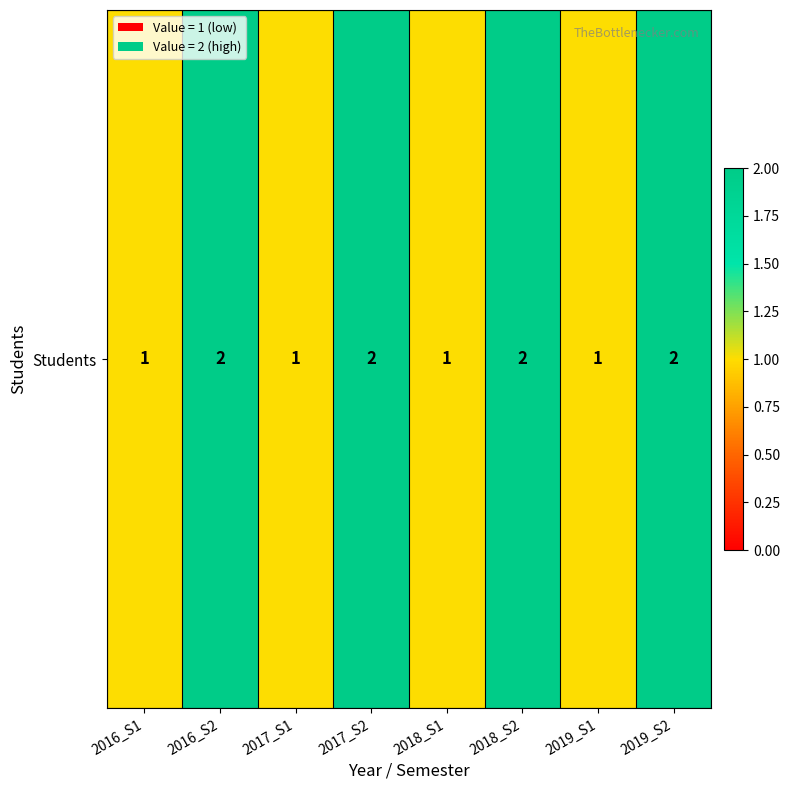

Is it true that the value at 2017_S2 is 1?

False